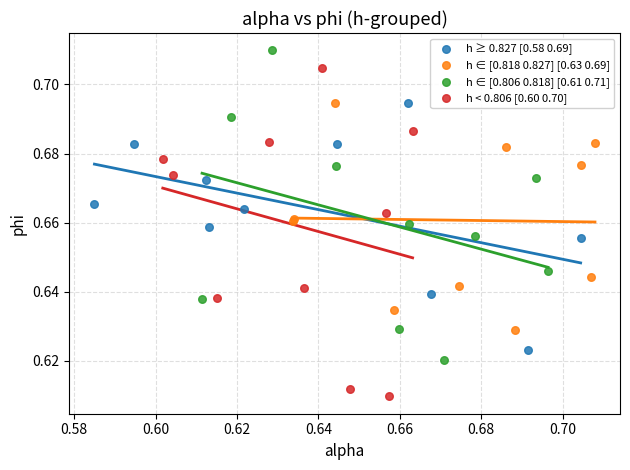

Which series reaches the minimum Y coordinate?

h < 0.806 [0.60 0.70]